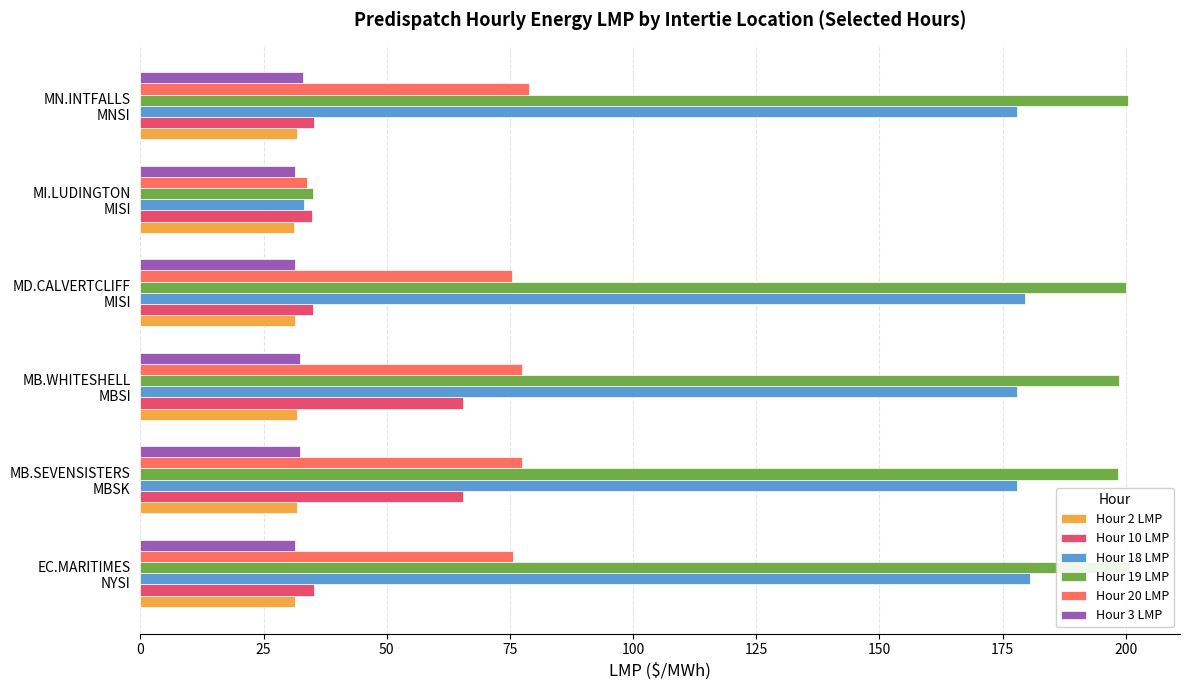

What is the spread (max minus min) of values at MB.WHITESHELL MBSI?

166.8